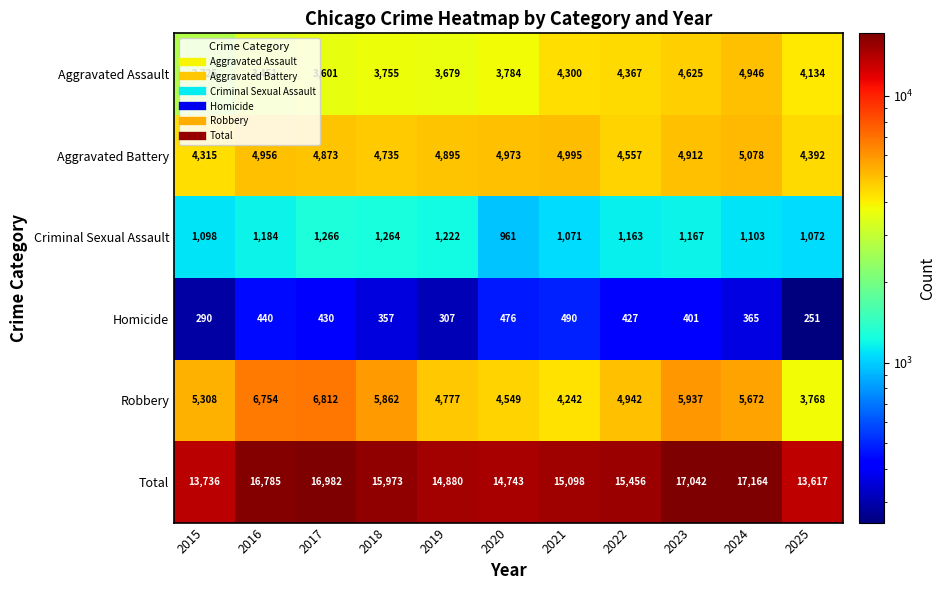

What is the minimum value shown in the chart?

251